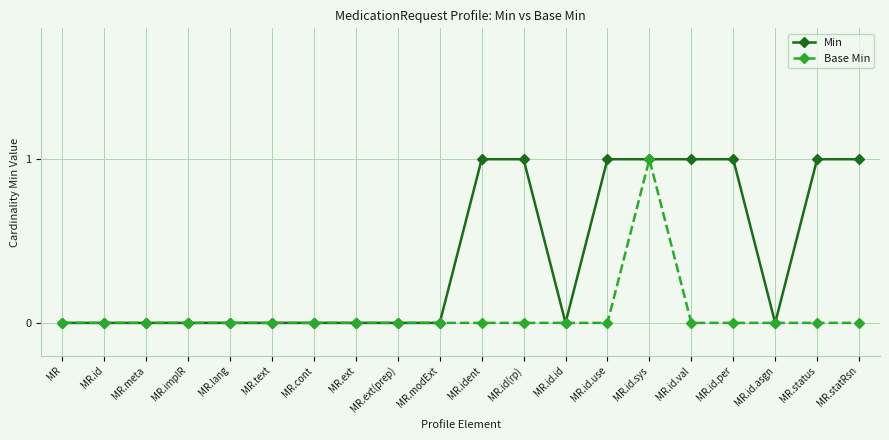

List the series in order of their overall mean, highest first.

Min, Base Min